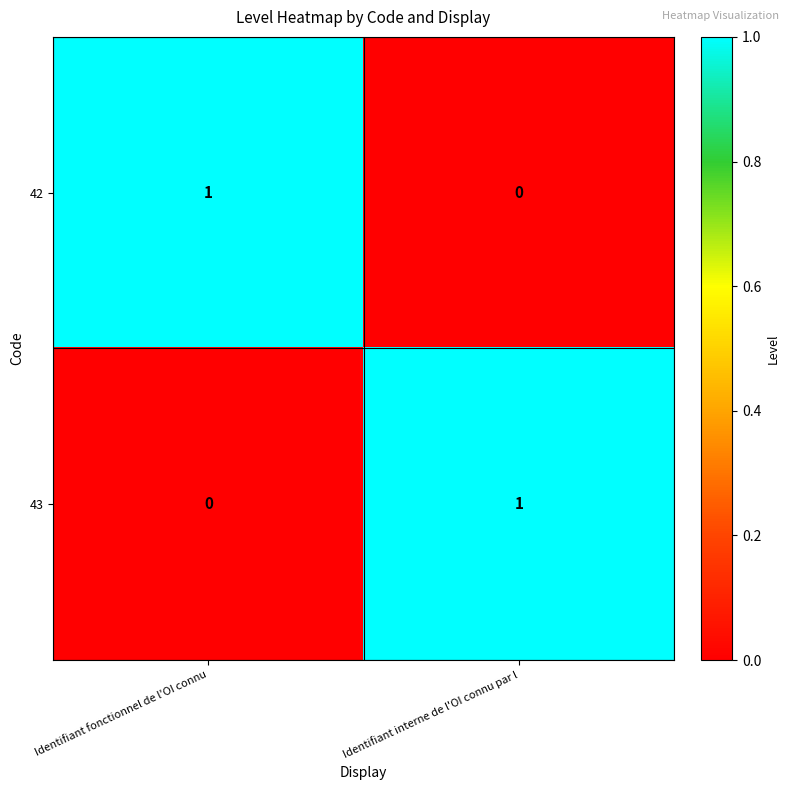

At how many categories does at least one series exceed 0?

2